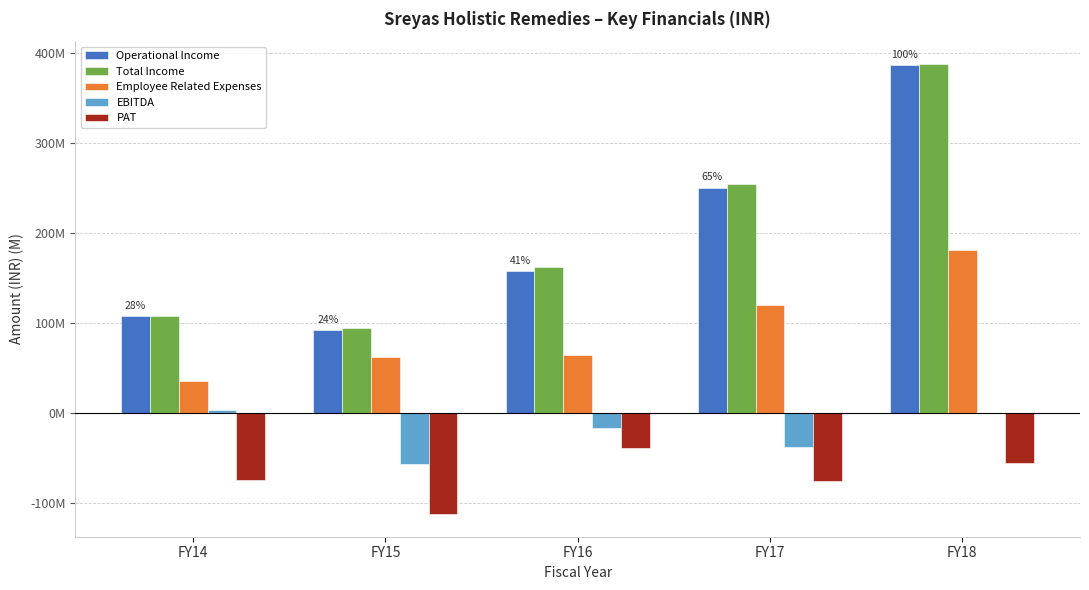

How many series are shown in this chart?

5